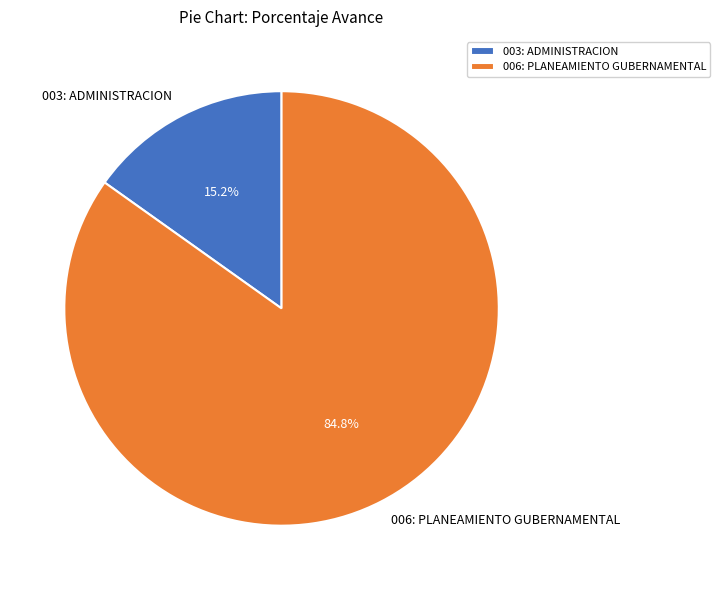

Is it true that 006: PLANEAMIENTO GUBERNAMENTAL is 97% of the pie?

False